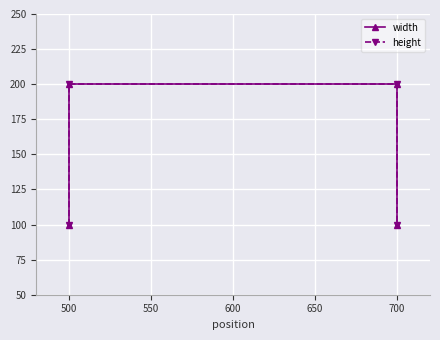

What is the sum of all width values?

600